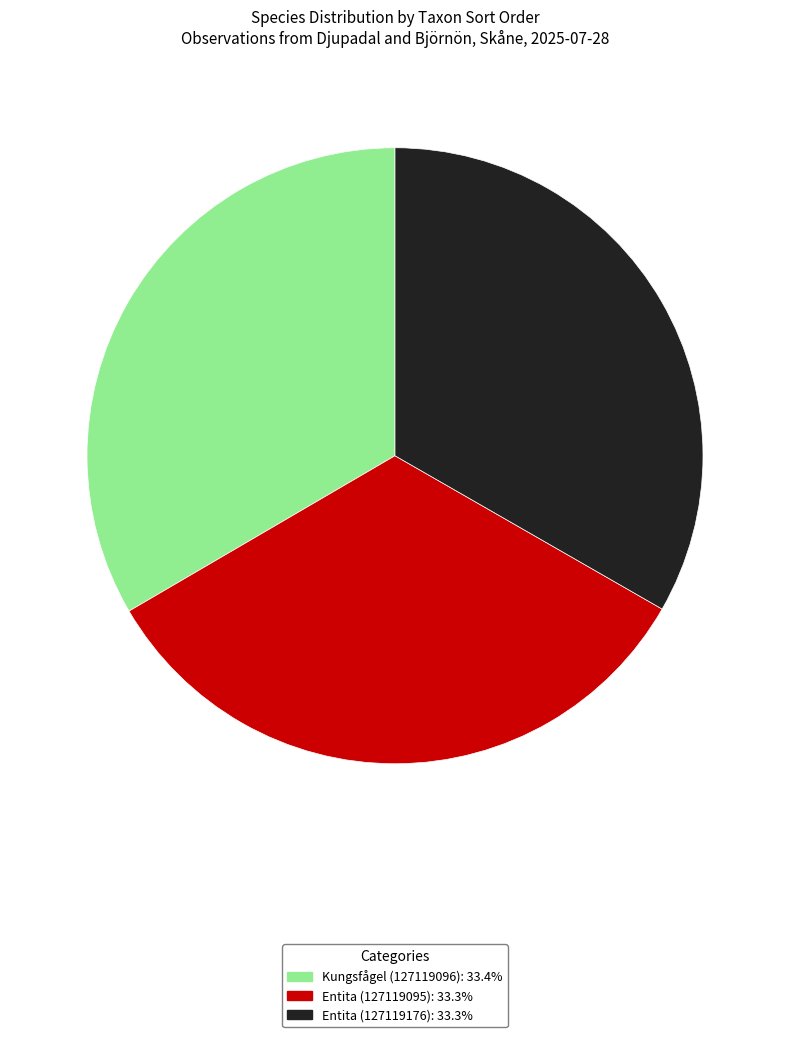

Is the sum of Entita (127119176) and Entita (127119095) greater than half?

Yes